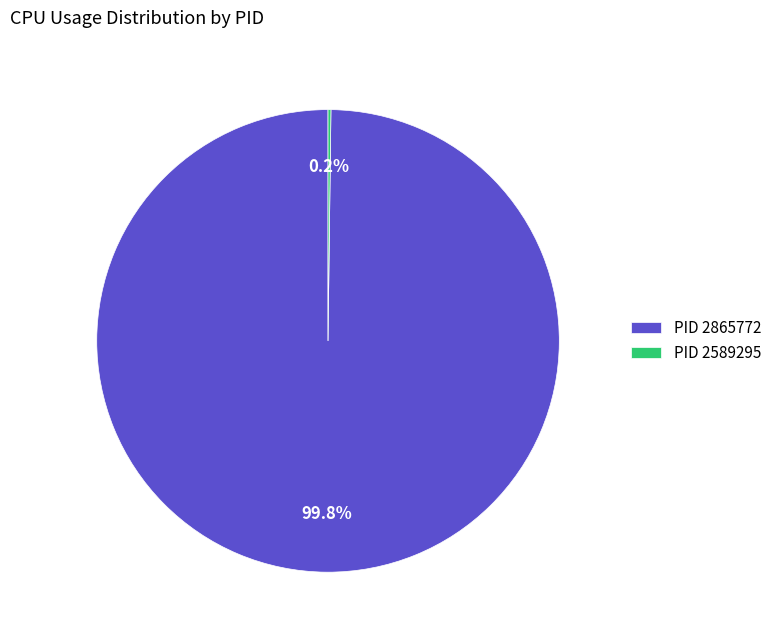

What is the majority slice?

PID 2865772